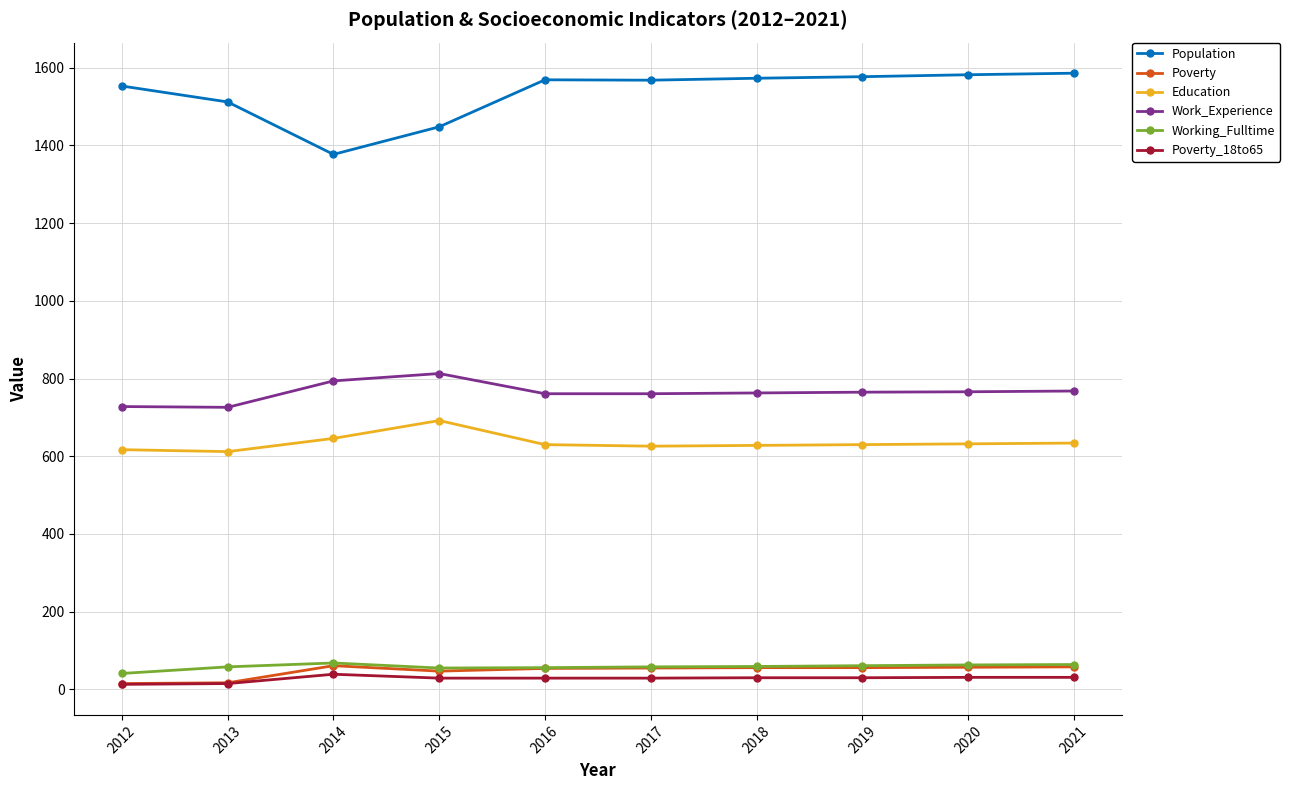

What is the minimum value for Population?

1377